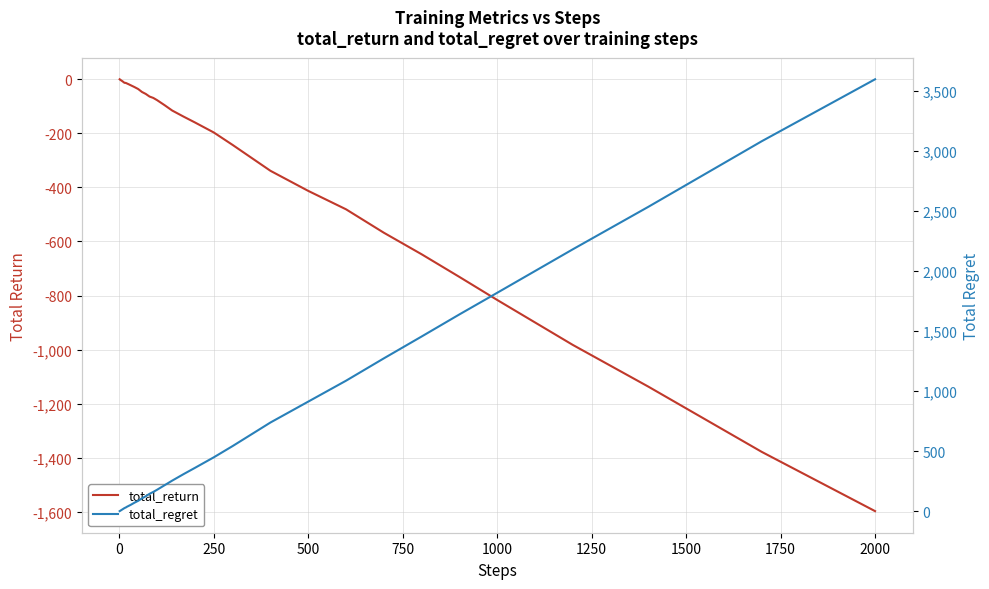

What is the value of the total_return point at the 33rd from the left?

-567.8